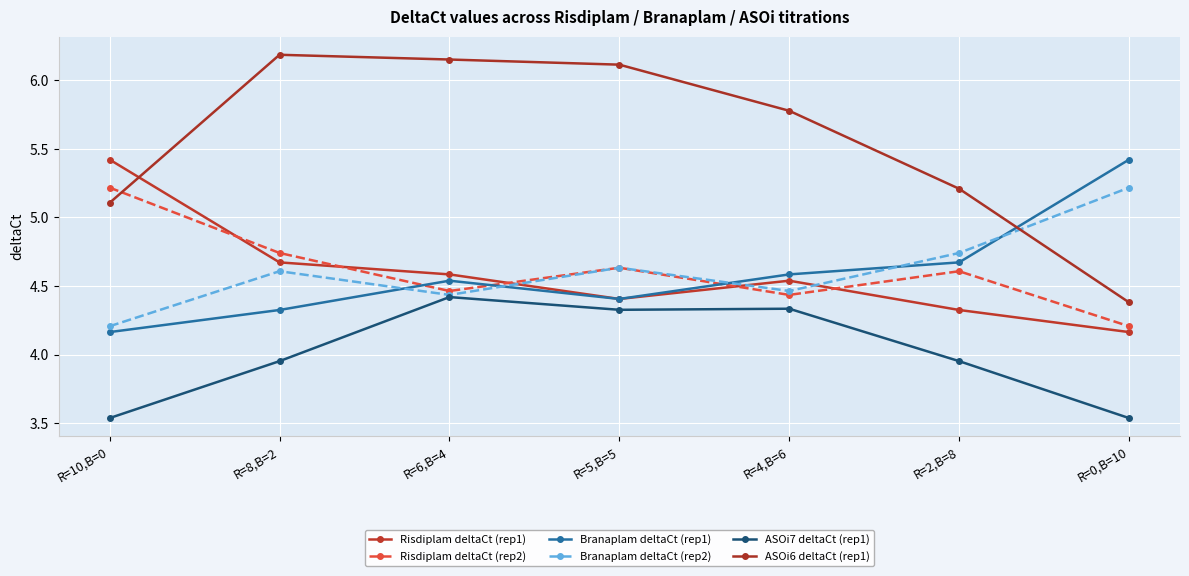

Is it true that Branaplam deltaCt (rep2) equals 6.7 at R=5,B=5?

False